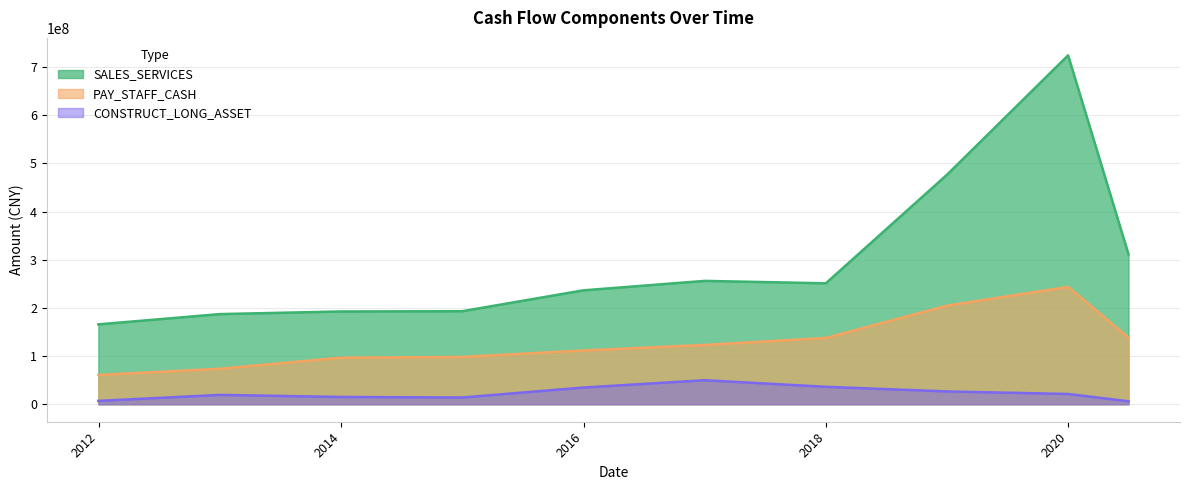

What is the total value across all series at 2015-12-31?

382883423.5